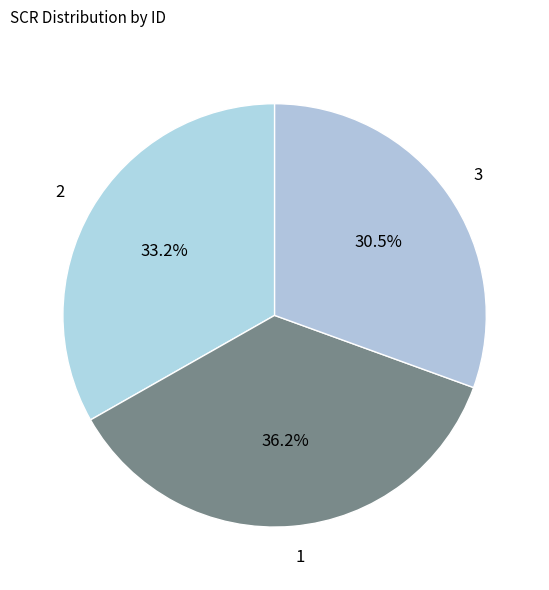

What is the smallest slice in the pie chart?

3